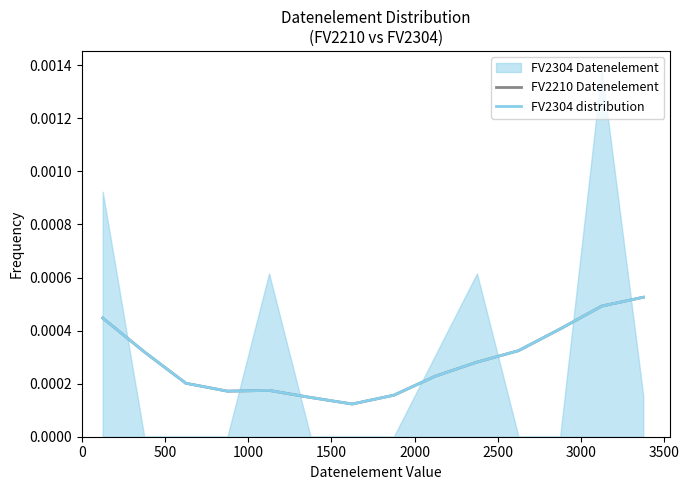

True or false: FV2304 distribution has more than 2 points higher than both neighbors.

False